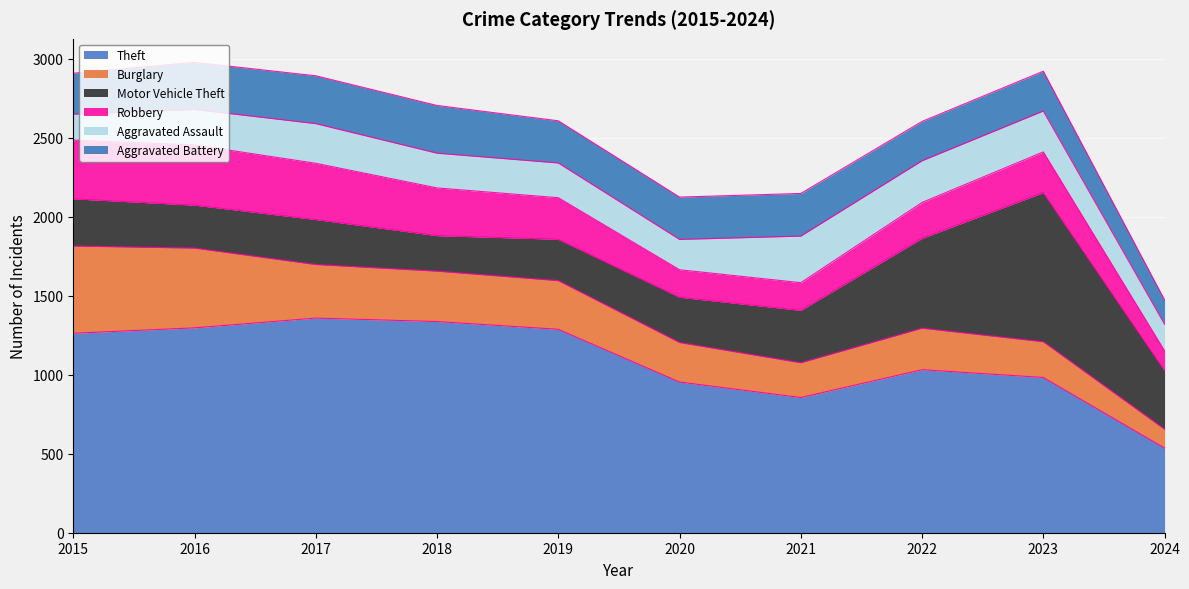

True or false: Theft has a value of 856 at 2021.

True